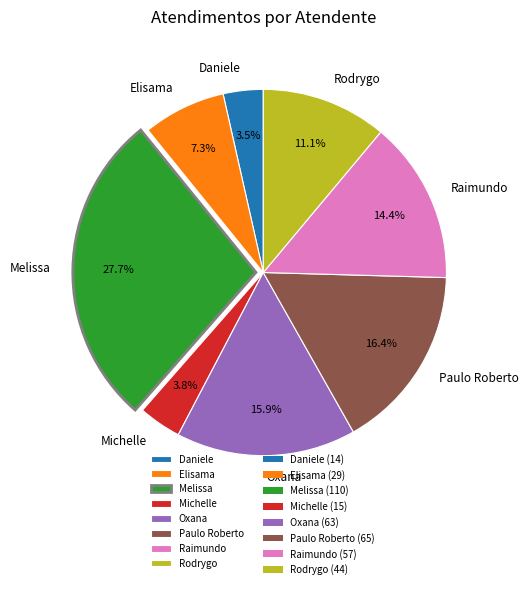

How many segments does this pie chart have?

8